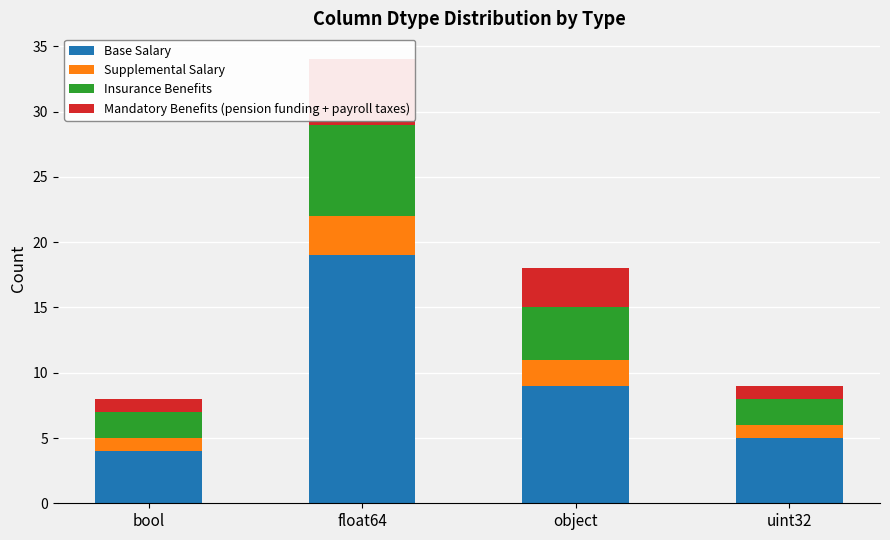

Reading right to left, what are all the values shown in this chart?

Base Salary: 5	9	19	4
Supplemental Salary: 1	2	3	1
Insurance Benefits: 2	4	7	2
Mandatory Benefits (pension funding + payroll taxes): 1	3	5	1